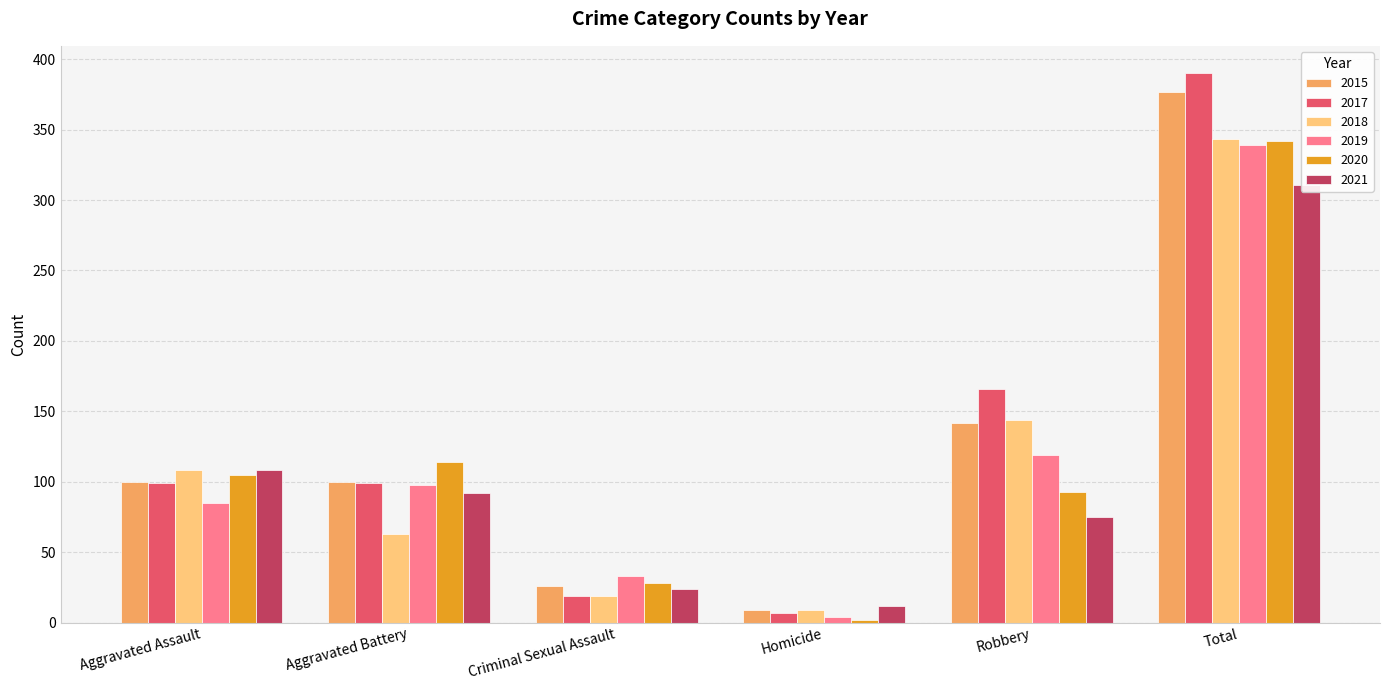

Which has a higher value, Aggravated Battery or Total?

Total